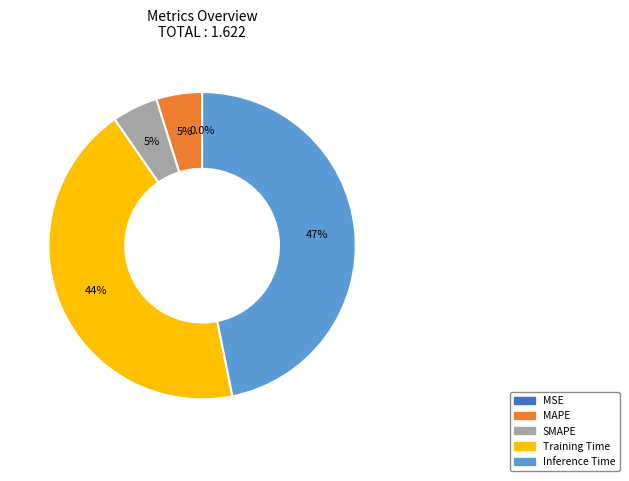

What is the total percentage of Training Time and SMAPE?

48.3%